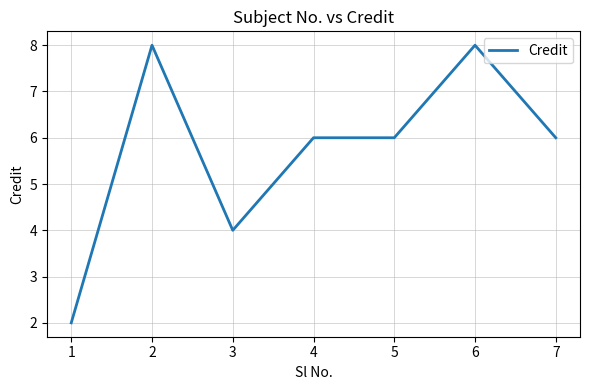

What is the difference between the maximum and second lowest values?

4